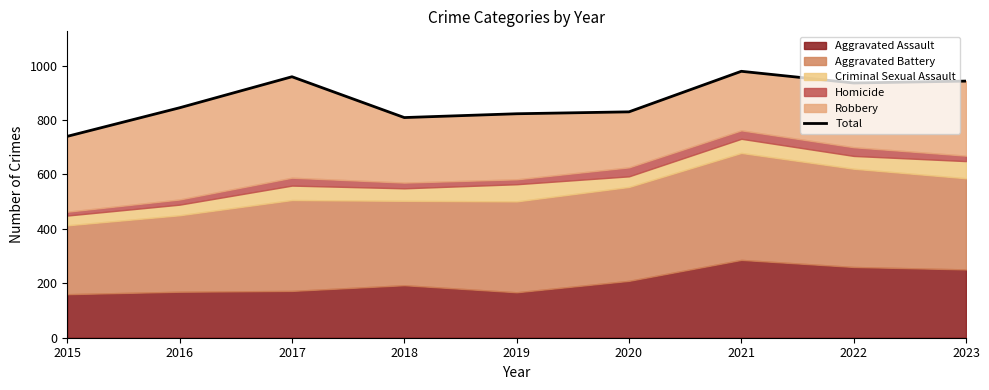

Reading right to left, what are all the values shown in this chart?

943	936	979	830	823	809	959	845	740